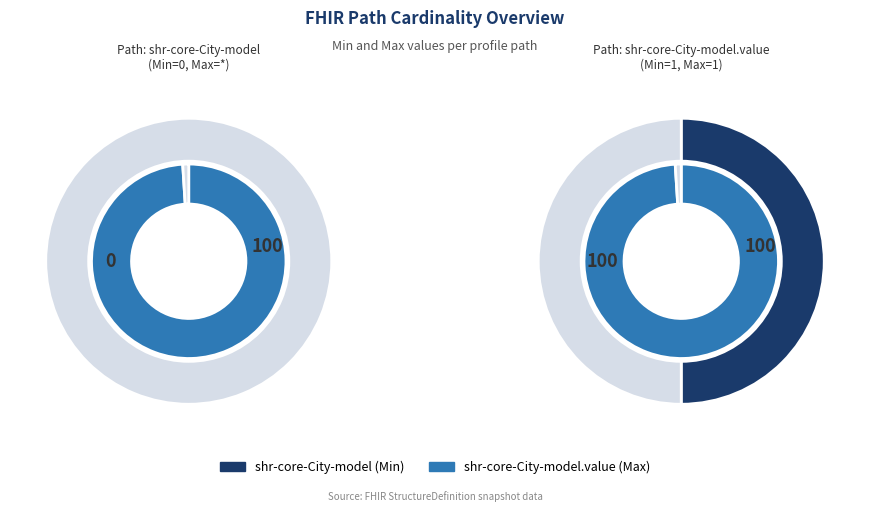

True or false: shr-core-City-model.value accounts for 50% of the total.

True